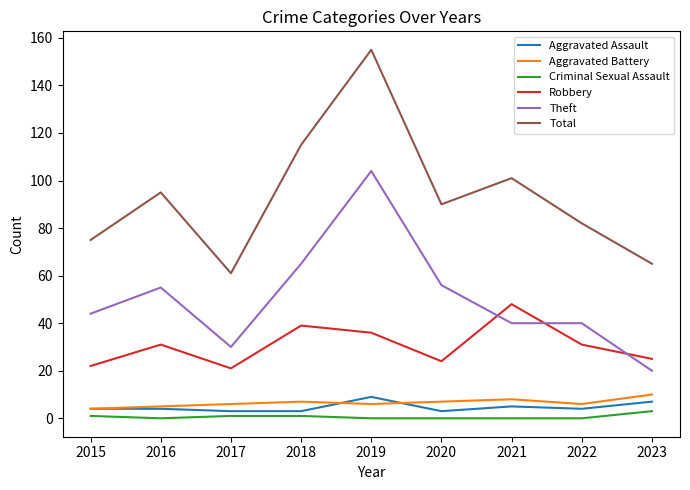

True or false: Aggravated Assault and Total intersect in this chart.

False